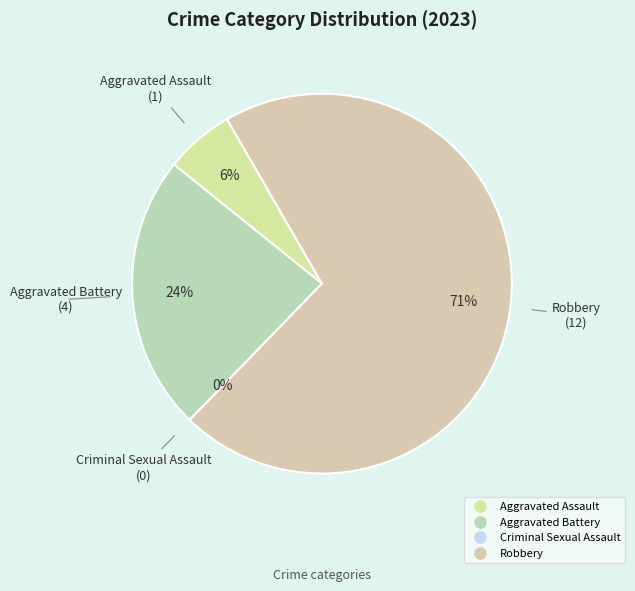

Count the number of slices in the pie.

4